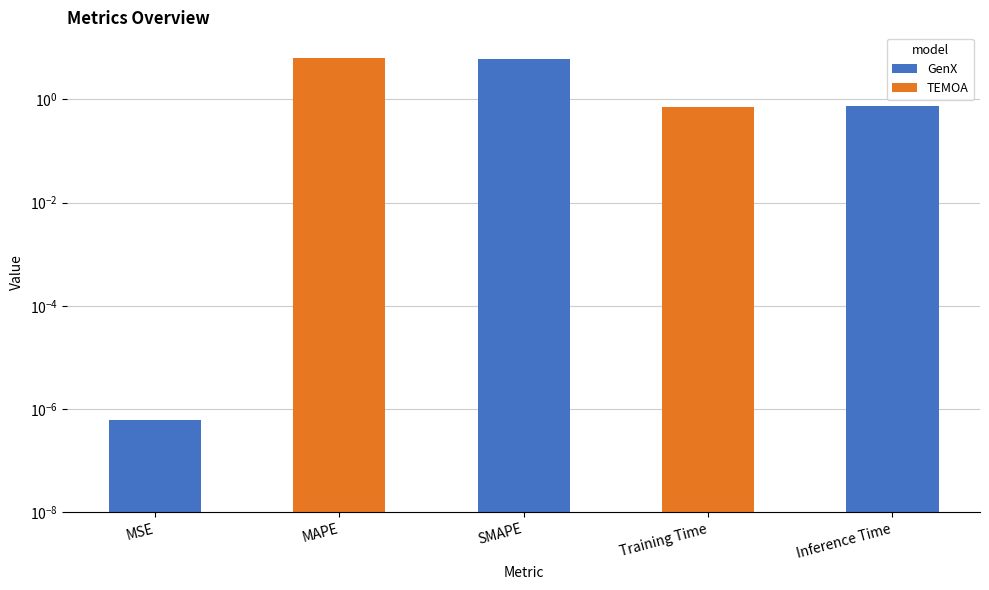

The value at Inference Time is 1.1. True or false?

False